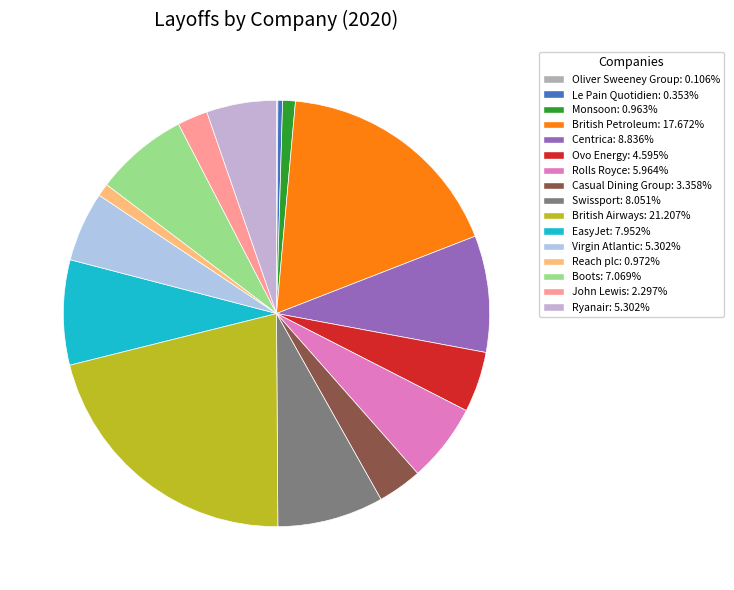

What portion of the pie excludes Oliver Sweeney Group?

99.9%